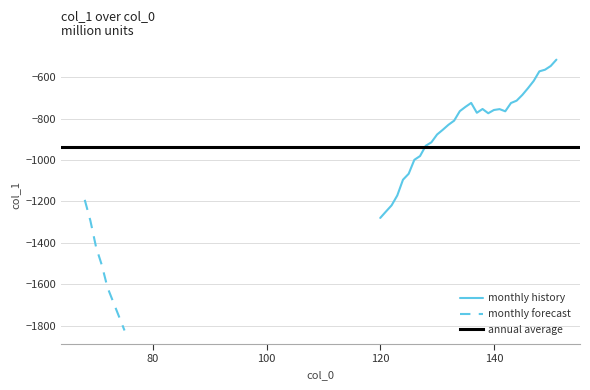

Is it true that the value at 135 is -971.3?

False